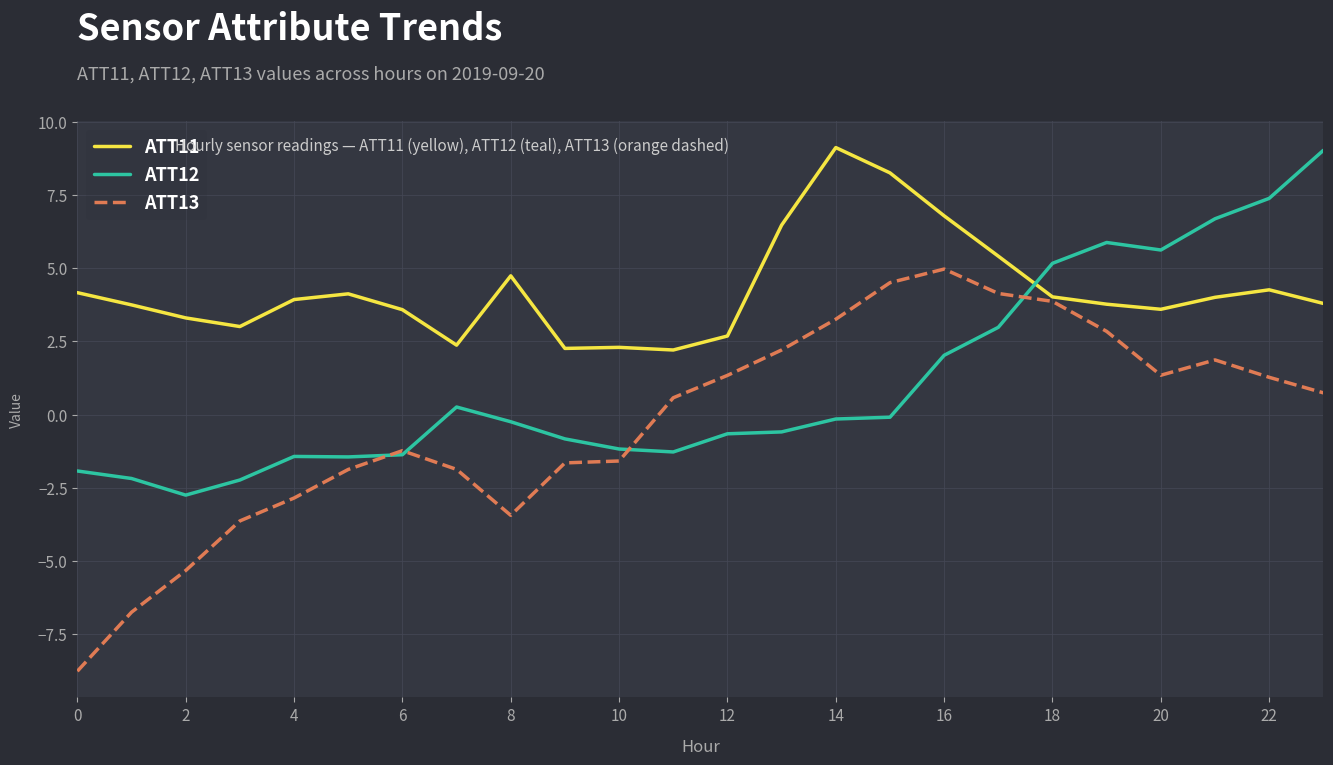

Which series has the largest total across all categories?

ATT11